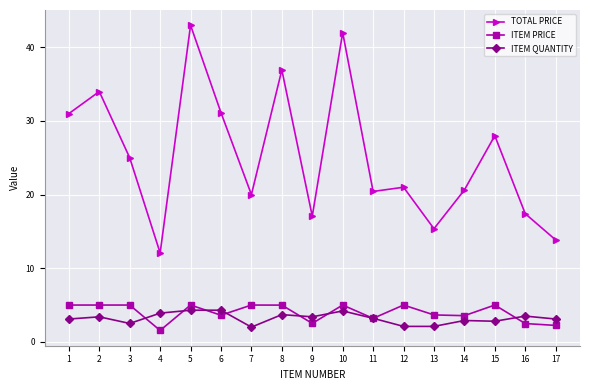

Which series has the largest range (max minus min)?

TOTAL PRICE